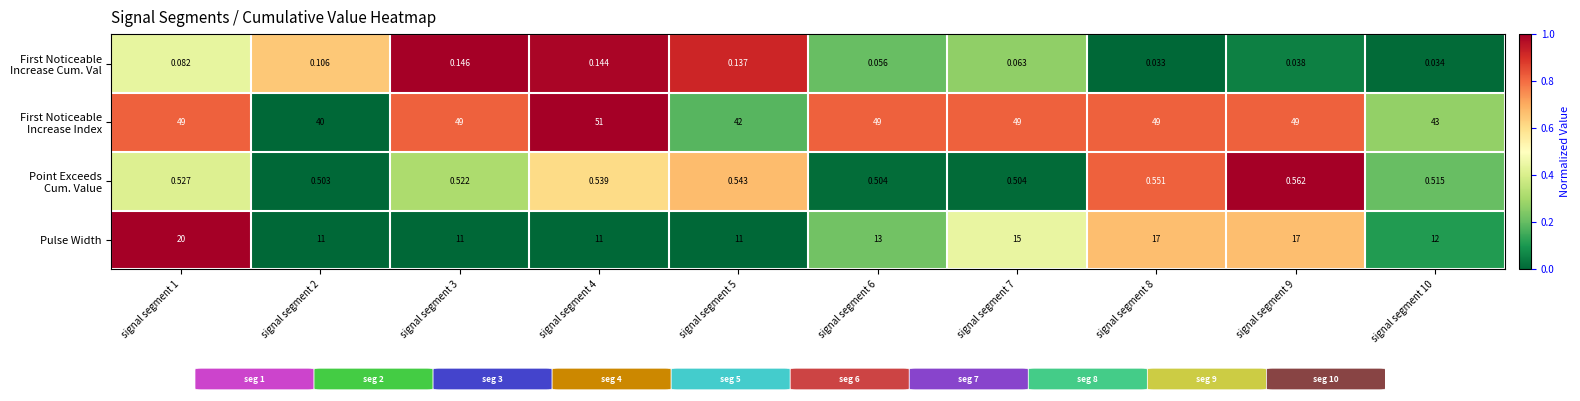

Which series changed the most between signal segment 1 and signal segment 5?

Pulse Width